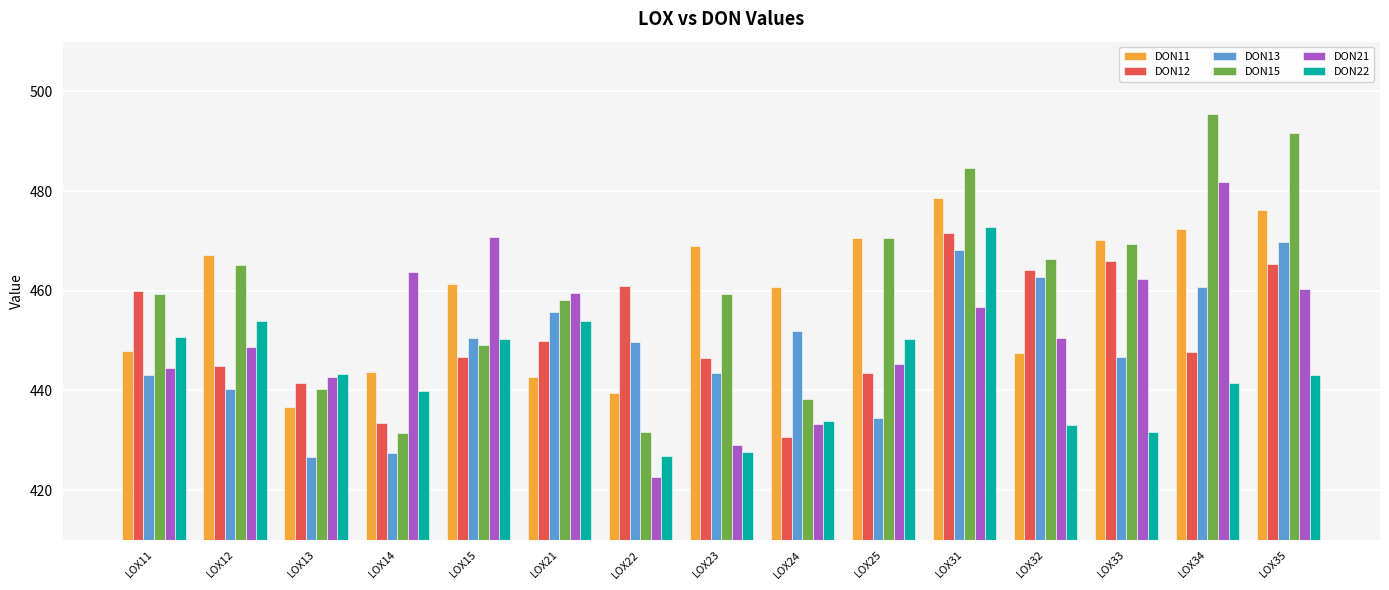

What is the approximate value of DON21 at LOX33?

462.3